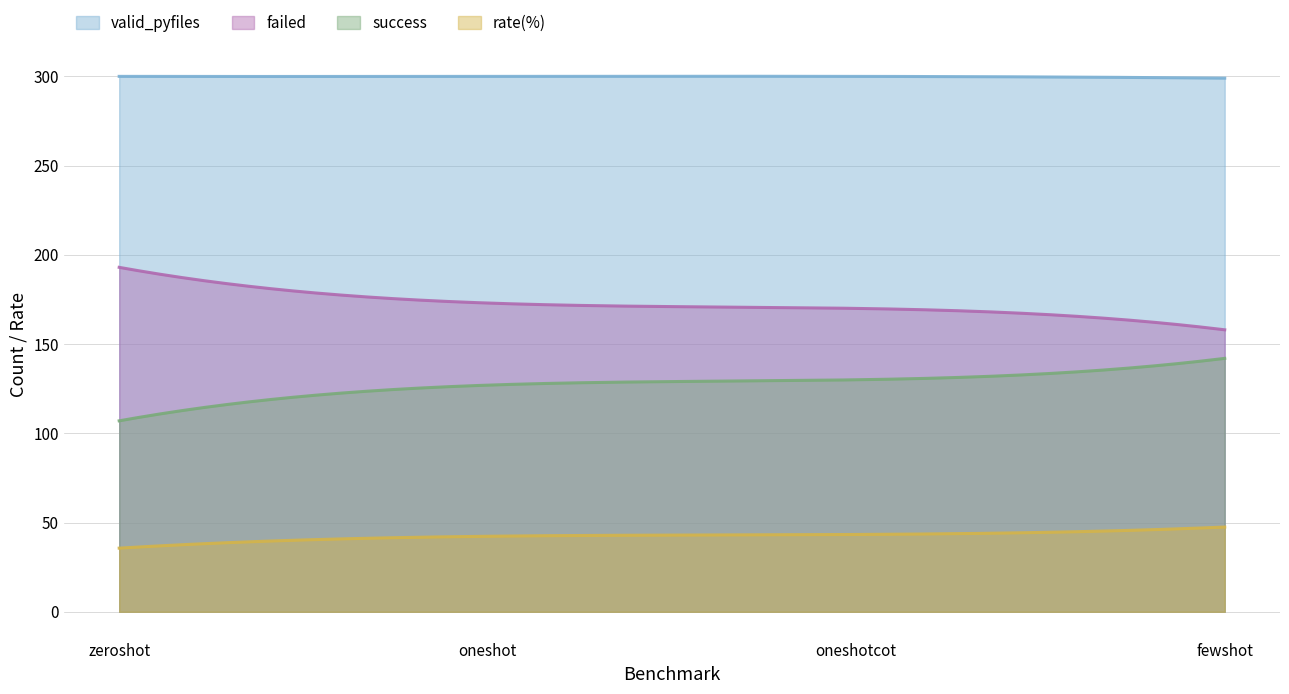

True or false: rate(%) and valid_pyfiles cross at least once.

False